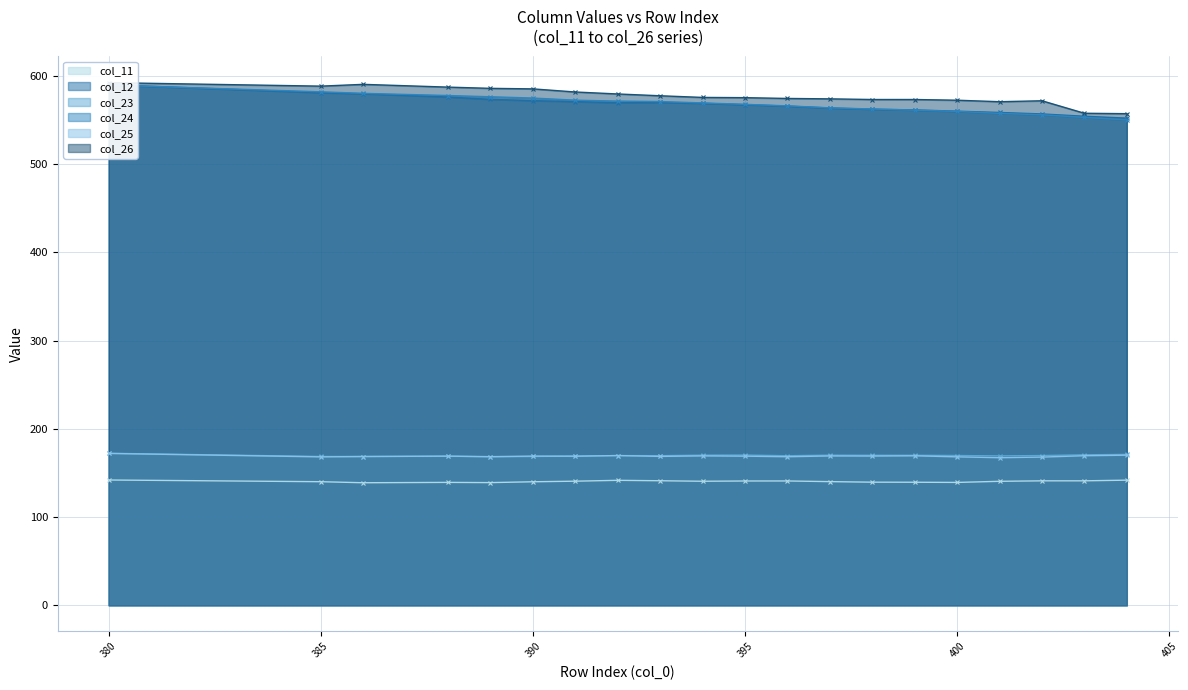

At which label is col_11 closest to 140?

385